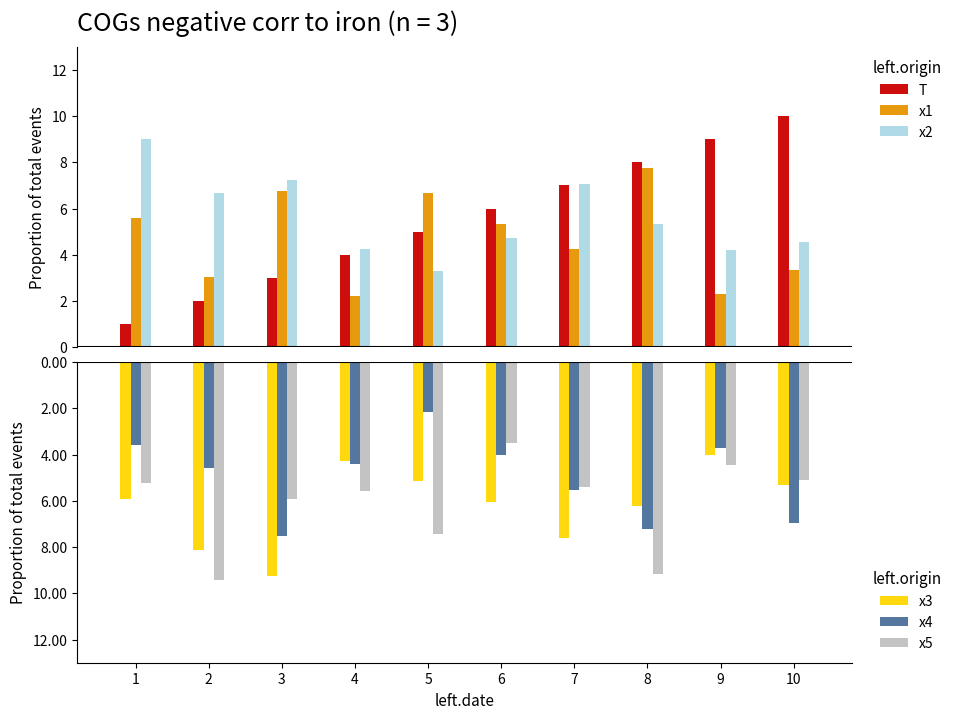

Is it true that x2 equals 4.6 at 10?

True